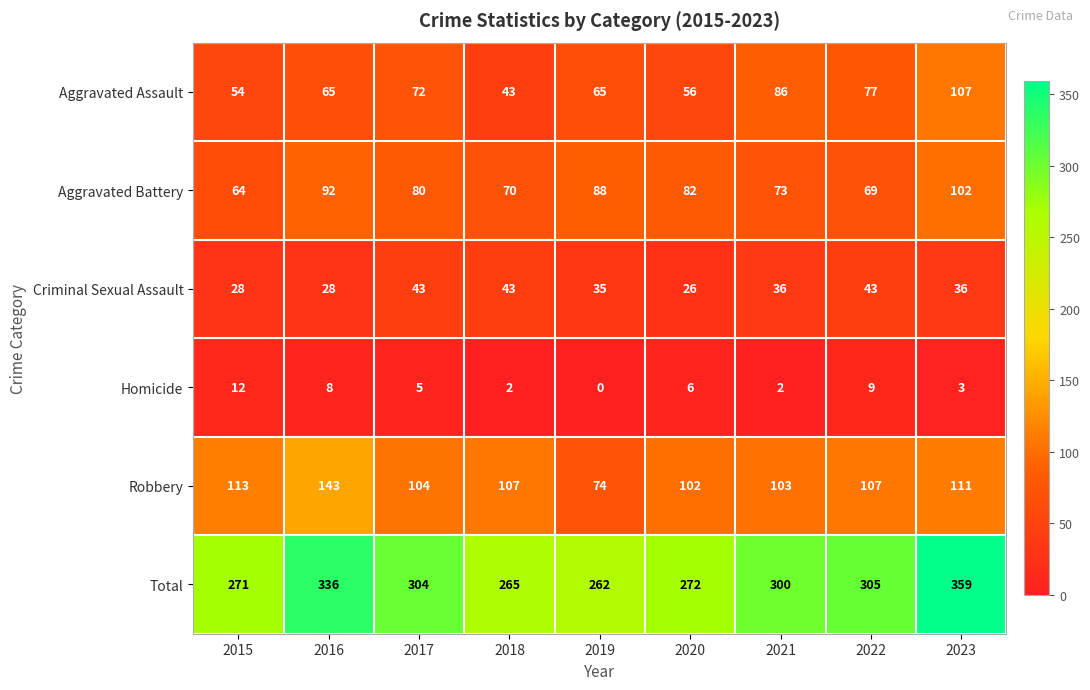

At which label does Criminal Sexual Assault first exceed 36?

2017